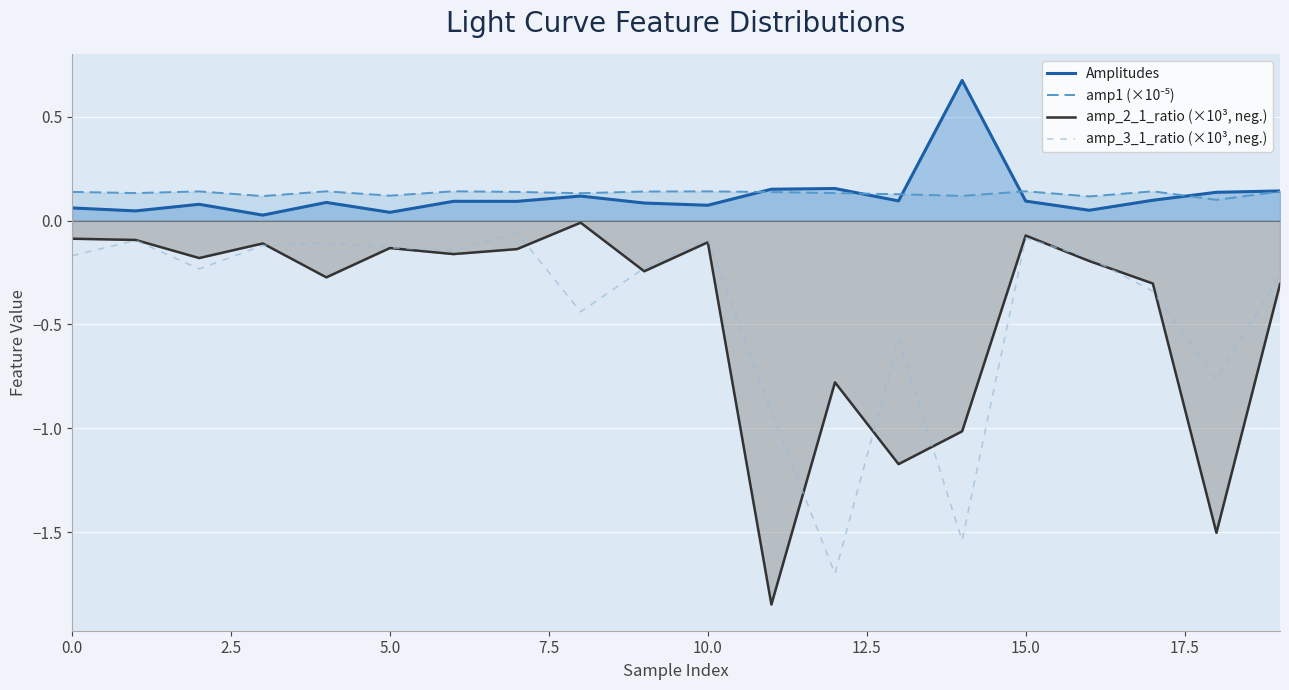

True or false: amp_3_1_ratio (×10³, neg.) and amp1 (×10⁻⁵) intersect in this chart.

False